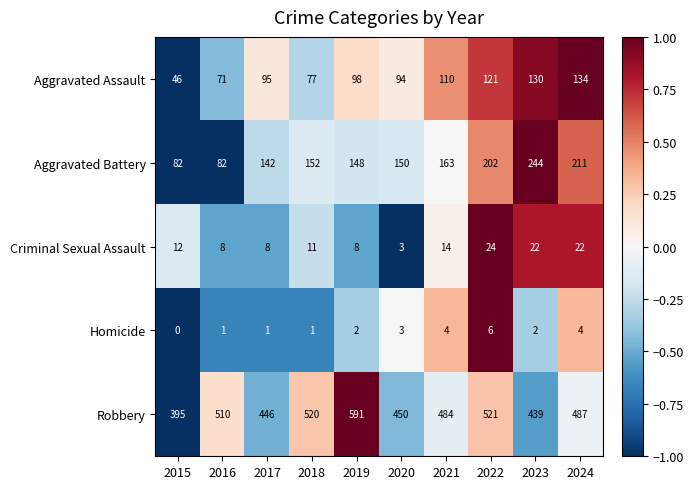

Count the number of data series in this chart.

5